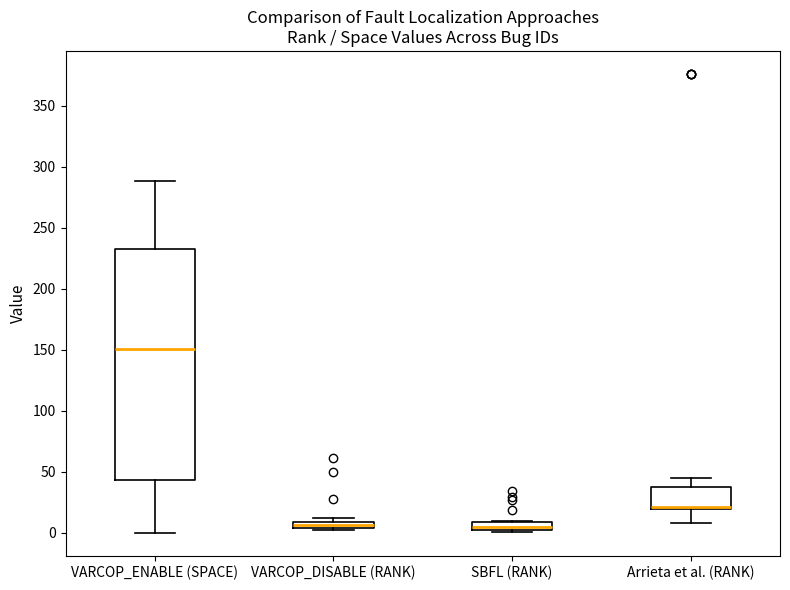

Comparing the boxes themselves (not the whiskers), which one is the tallest?

VARCOP_ENABLE (SPACE)